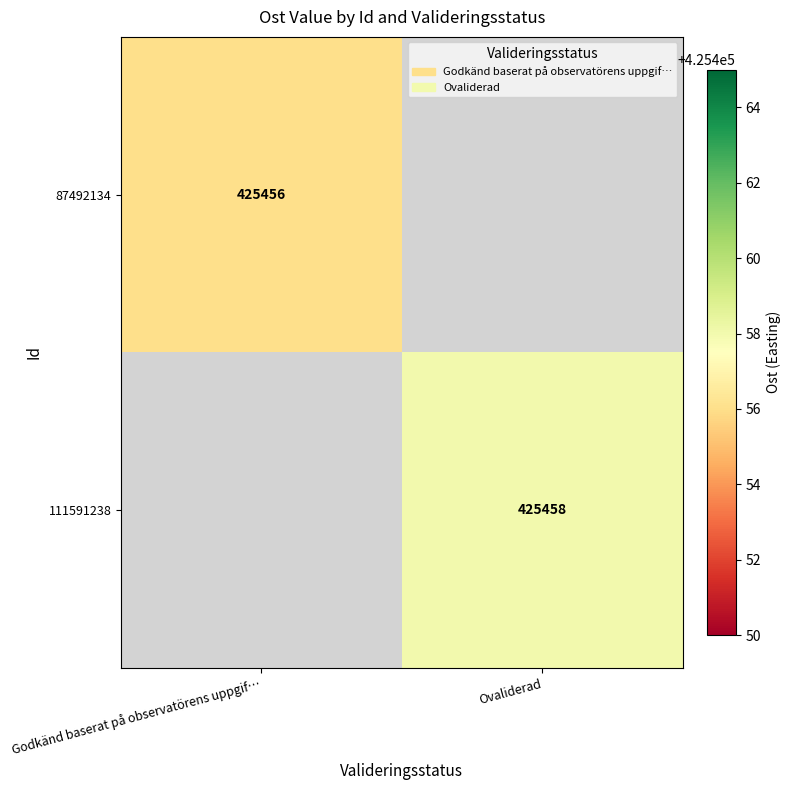

True or false: 111591238 has a value of 674541.0 at Ovaliderad.

False